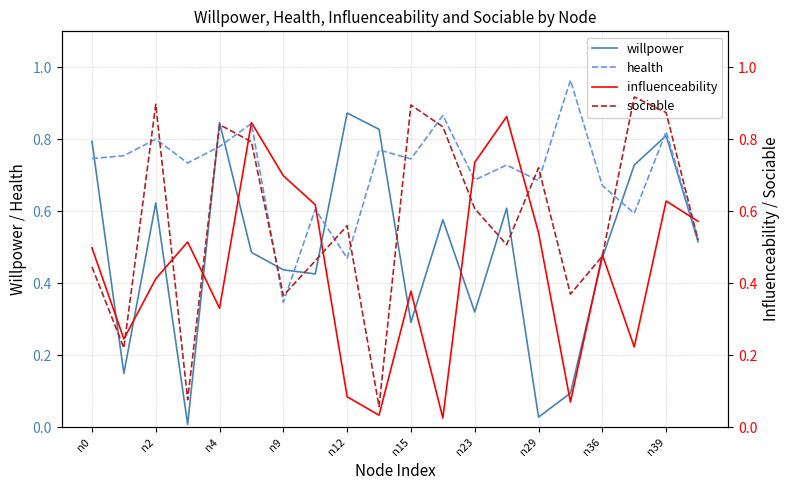

How many times do willpower and influenceability cross each other?

13